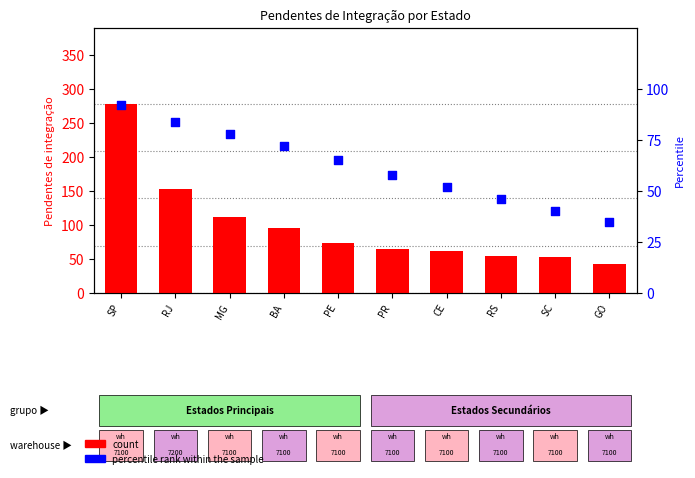

Which series contains the highest Y value?

count